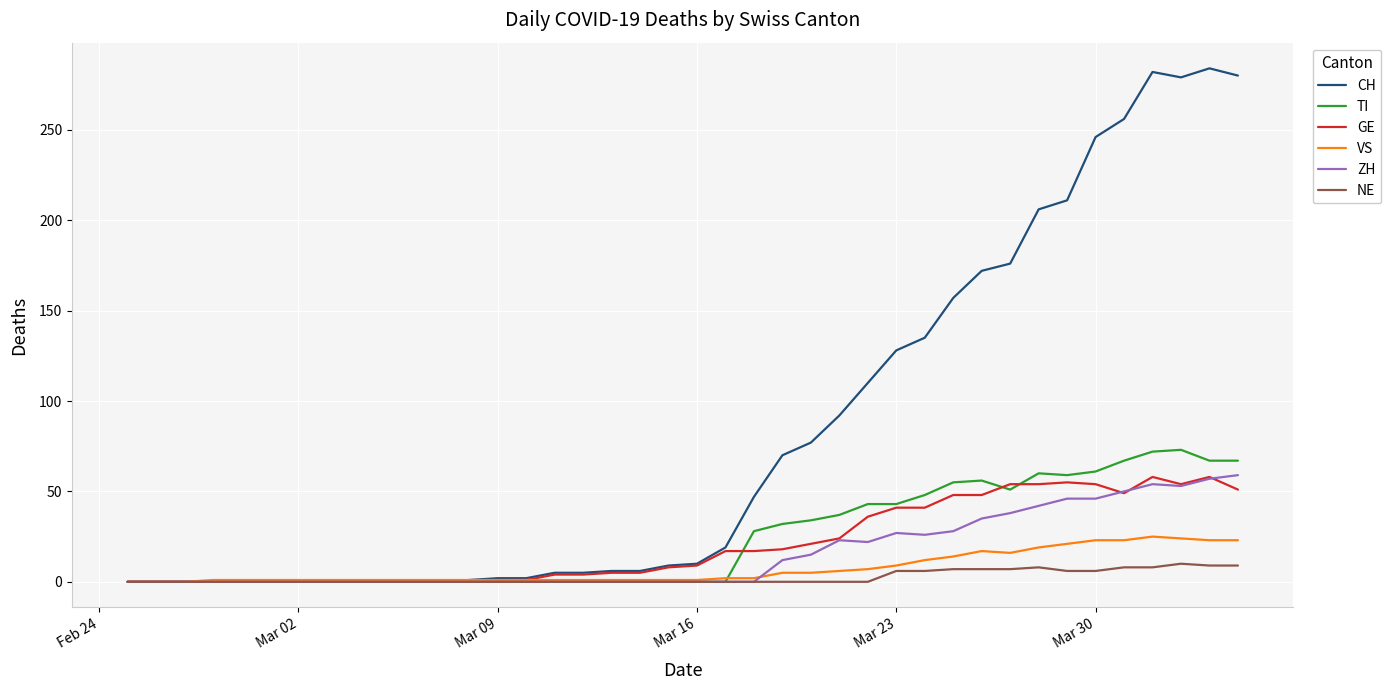

What is the greatest value displayed?

284